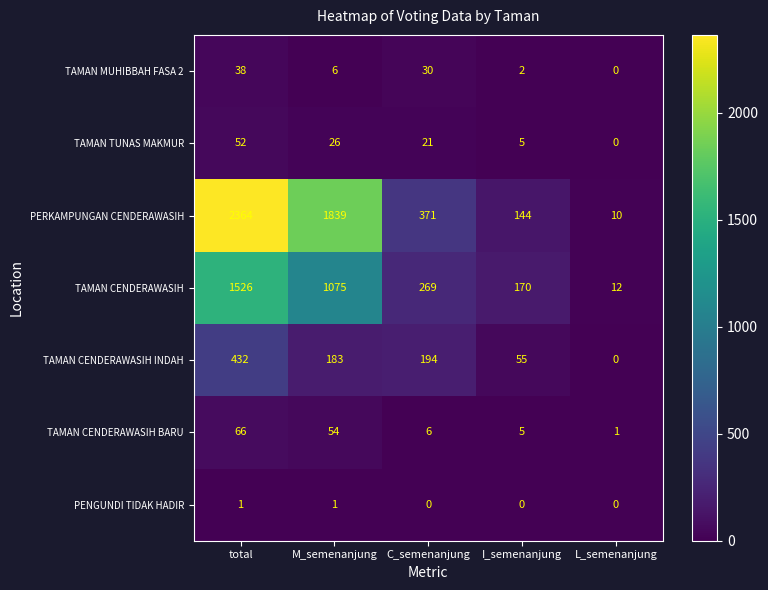

What is the approximate value of TAMAN CENDERAWASIH BARU at C_semenanjung, to the nearest 10?

10